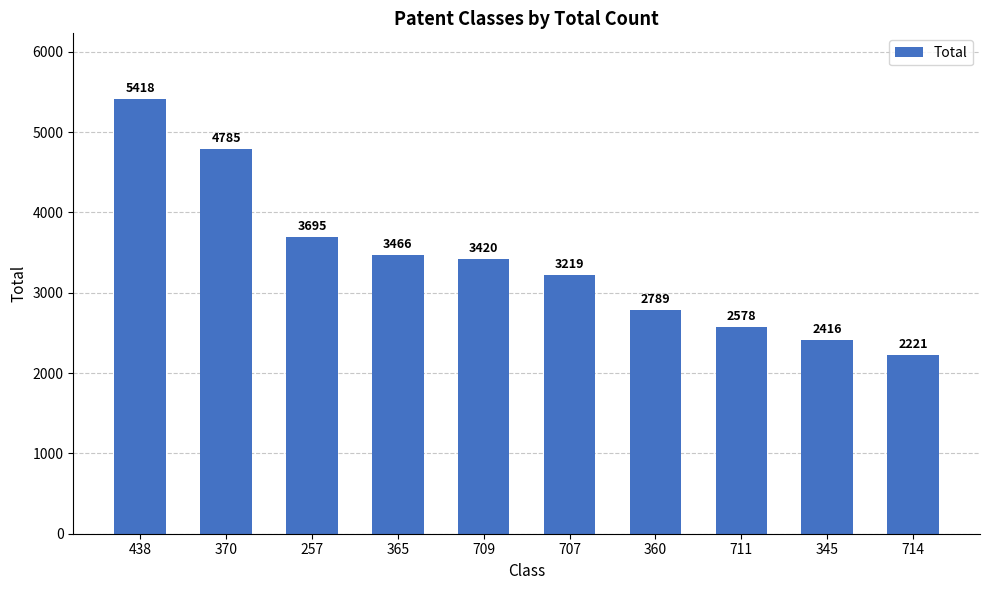

Between 370 and 345, which is larger?

370